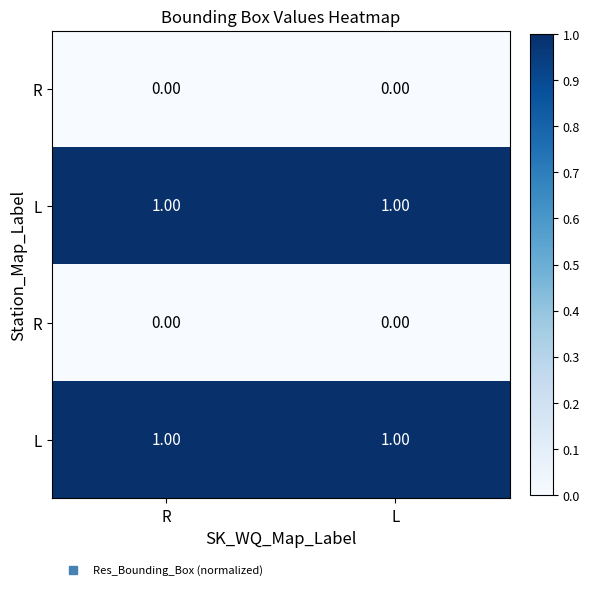

At which category does the chart reach its peak across all series?

R